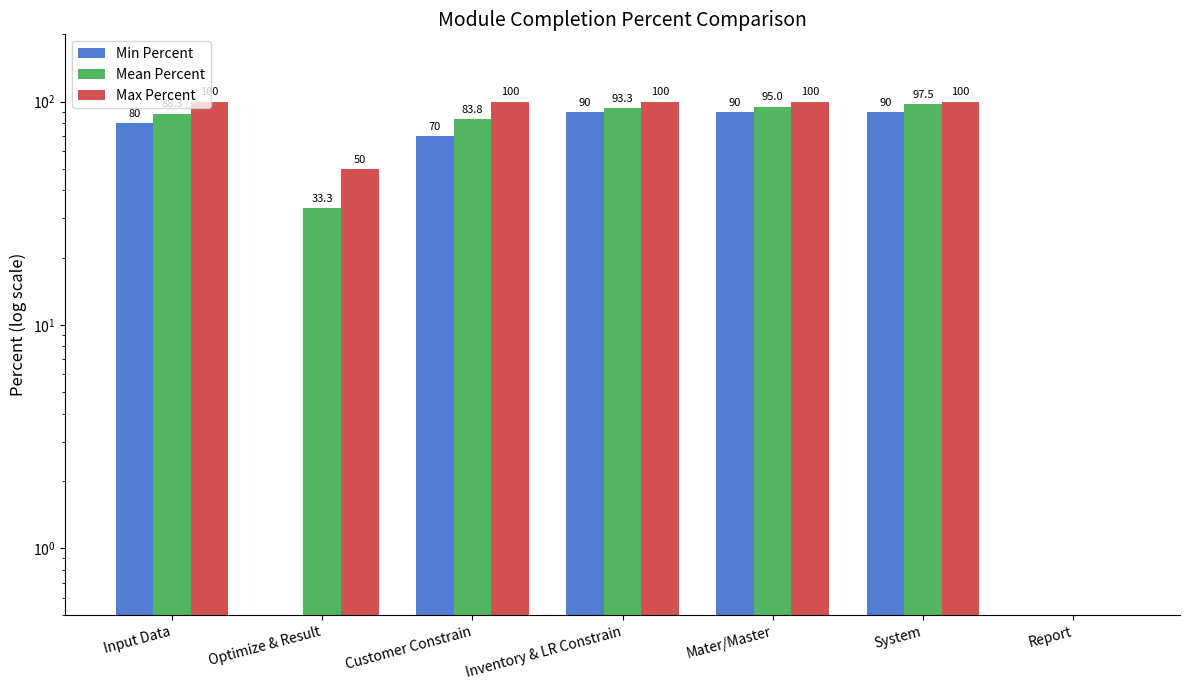

How many values in the Mean Percent series exceed 88?

4